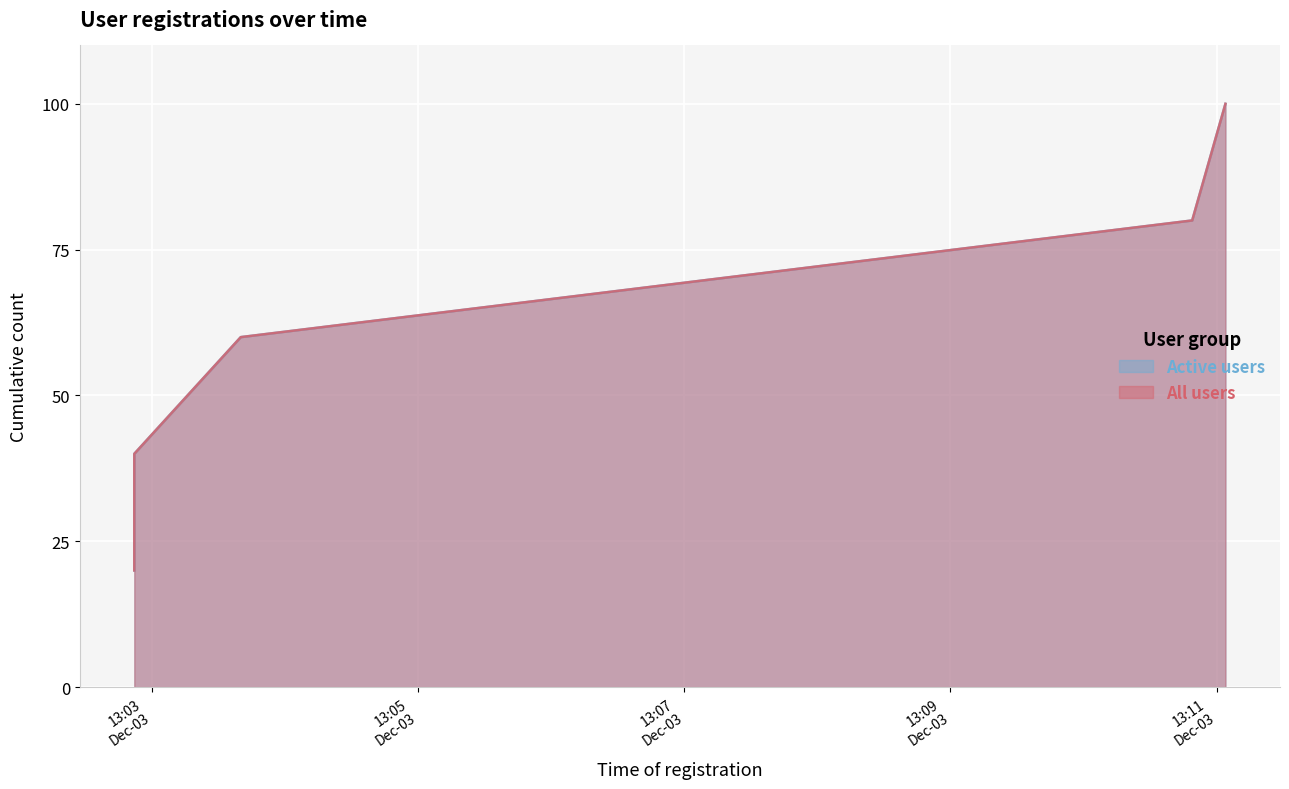

Which label corresponds to the largest value in the chart?

2024-12-03T13:11:04